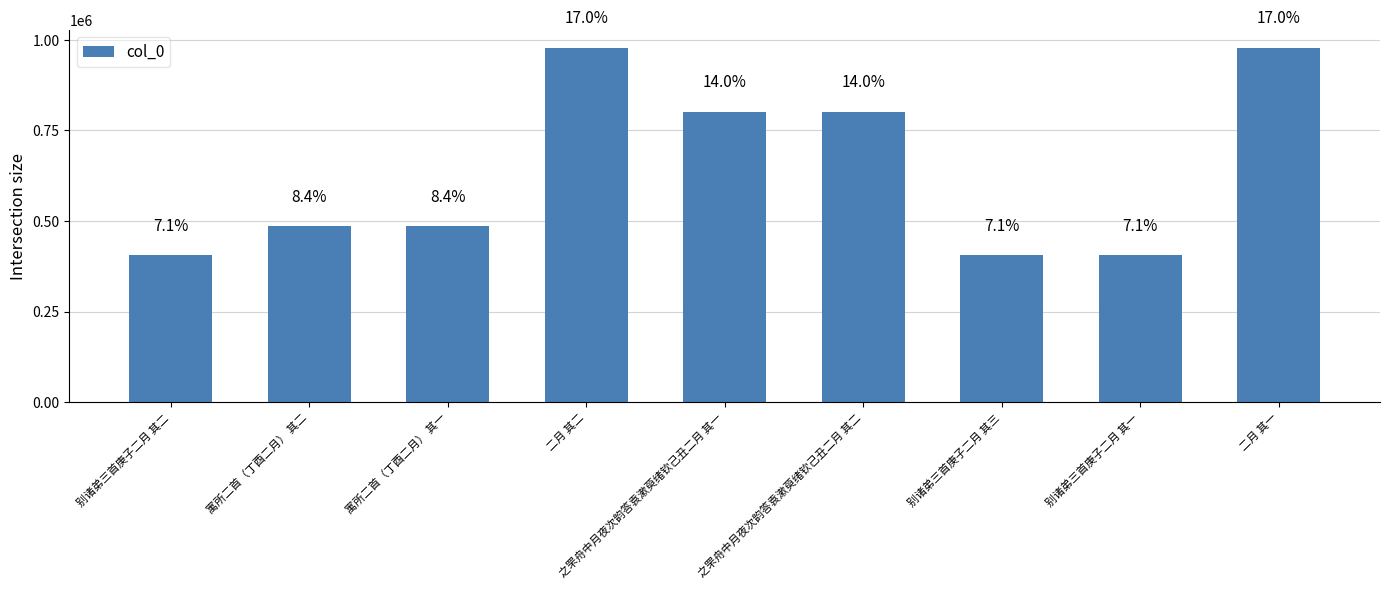

What is the label of the 9th bar from the right?

别诸弟三首庚子二月 其二